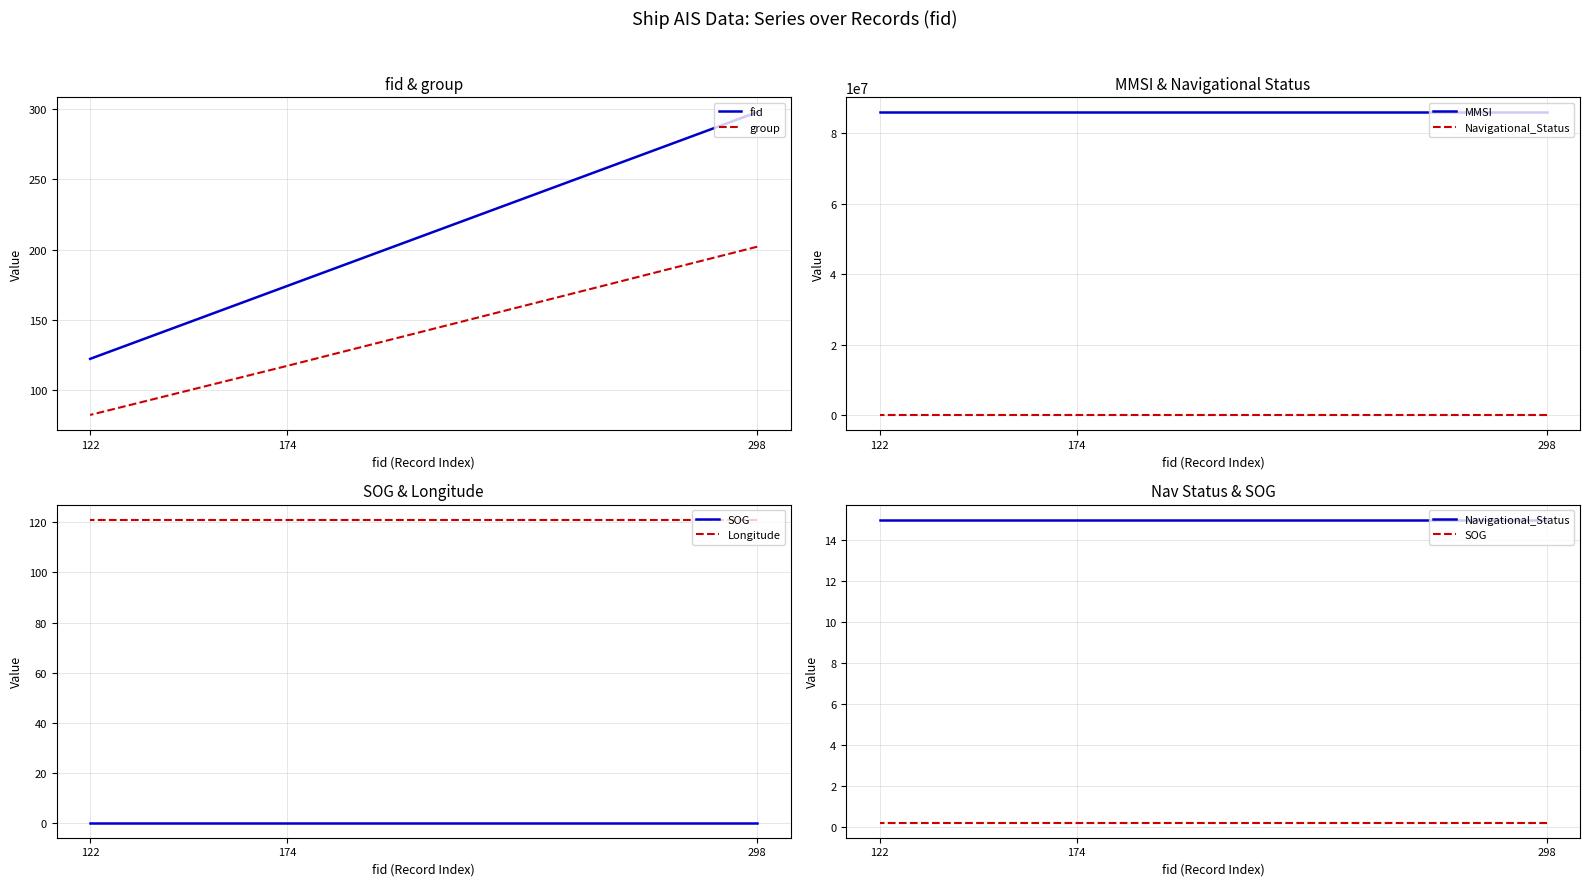

What are all the series names shown in the legend?

fid, group, MMSI, Navigational_Status, SOG, Longitude